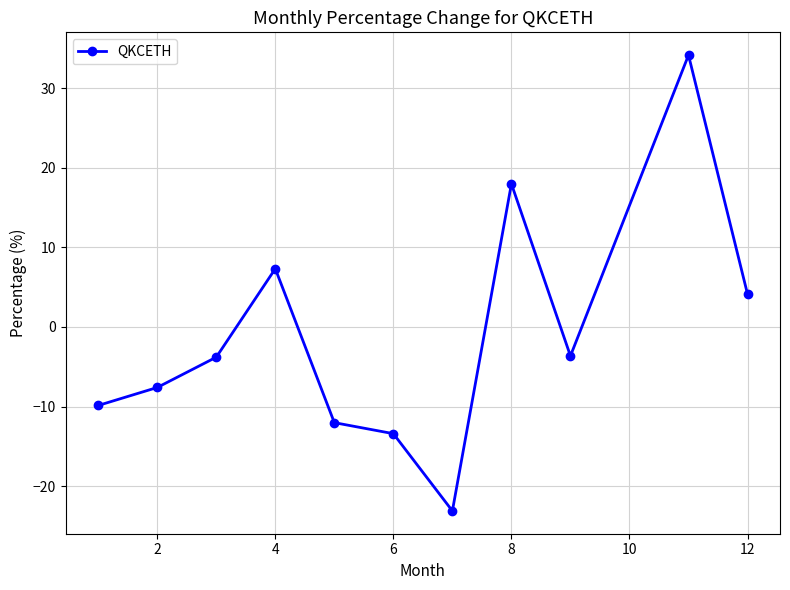

What is the minimum value shown in the chart?

-23.1